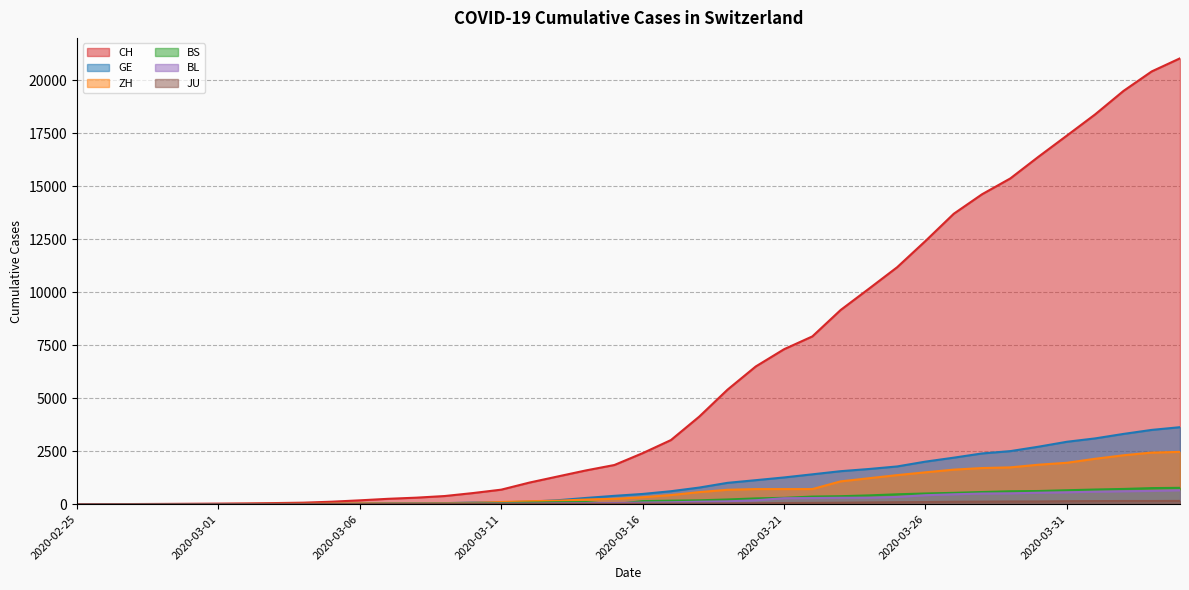

What is the minimum value for CH?

1